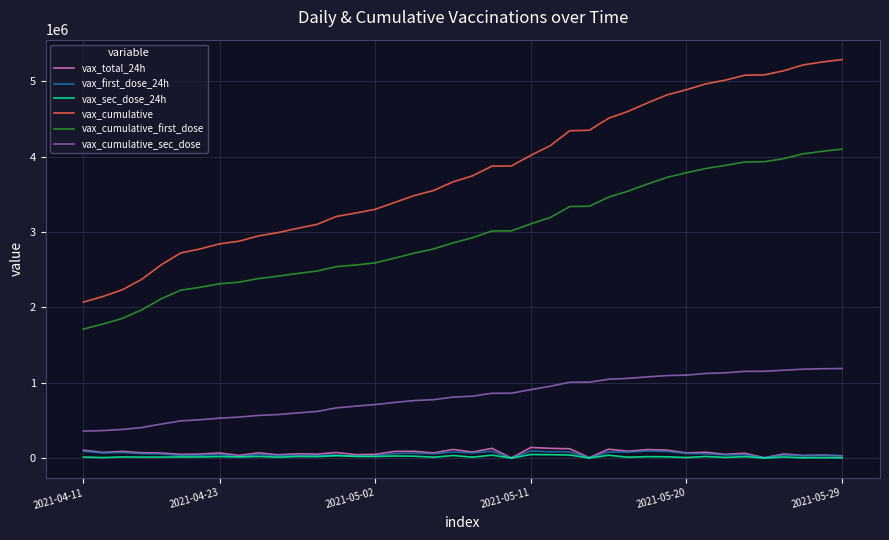

Which series has the largest total across all categories?

vax_cumulative